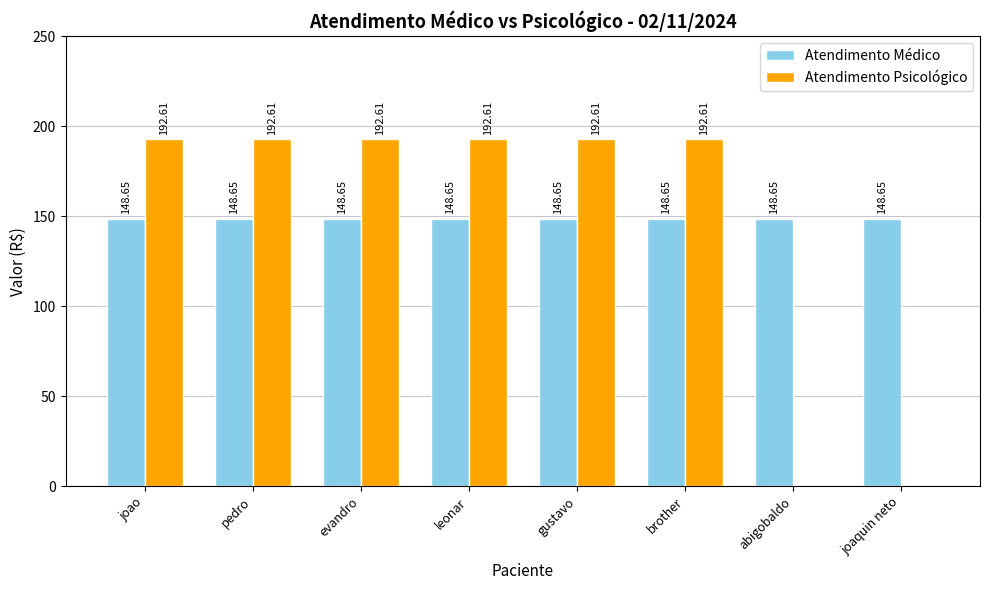

Is the value of Atendimento Psicológico at leonar greater than the value of Atendimento Médico at joaquin neto?

Yes